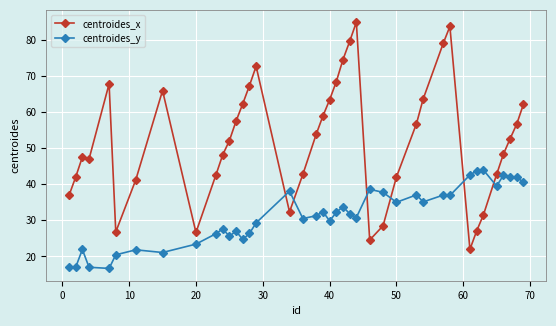

Which series has the largest range (max minus min)?

centroides_x